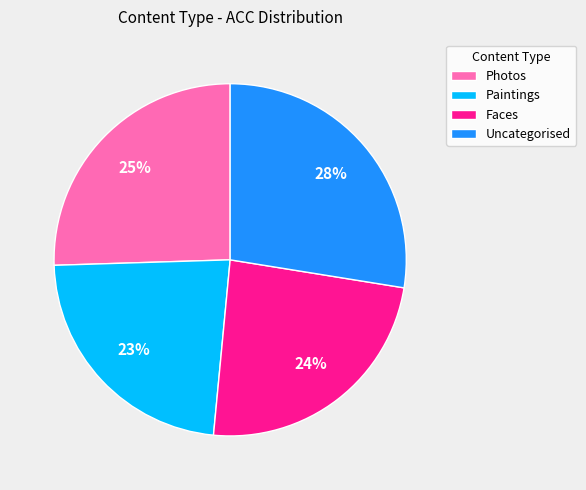

Rank the categories by value from highest to lowest.

Uncategorised, Photos, Faces, Paintings